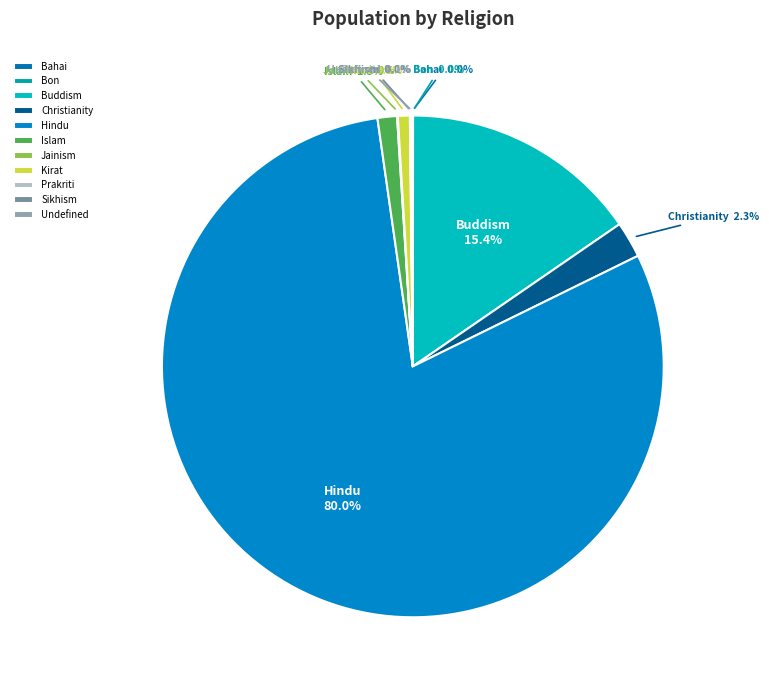

Does Hindu represent more than half of the total?

Yes